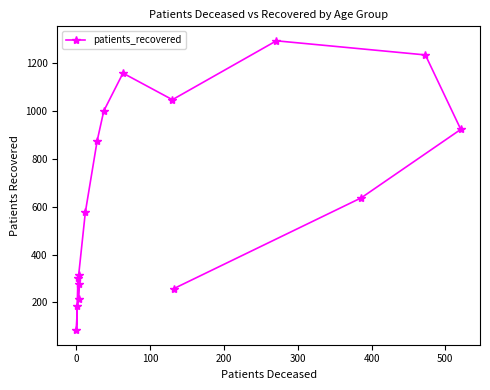

Reading left to right, transcribe all the data shown in this chart.

303	84	186	213	277	316	577	875	1000	1158	1047	1293	1234	923	637	258